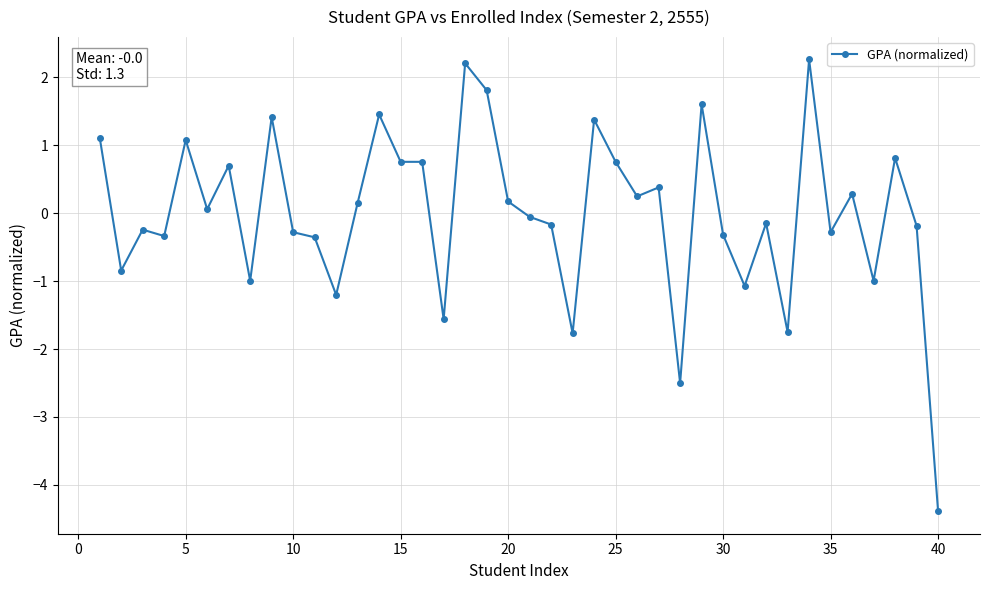

What is the difference between the second highest and minimum values?

6.6